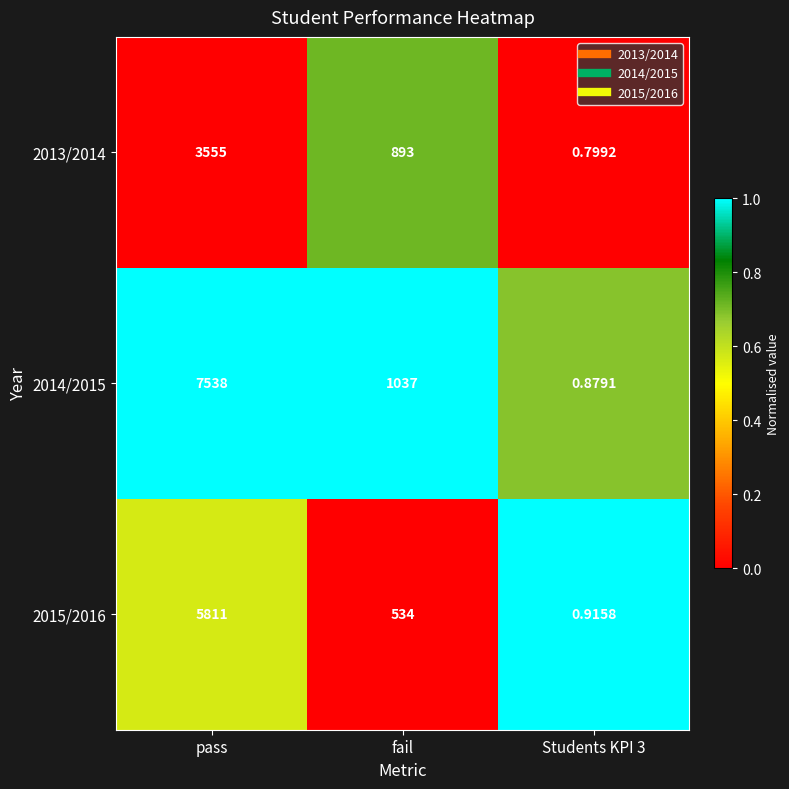

Is the value of 2014/2015 at Students KPI 3 greater than the value of 2015/2016 at fail?

No